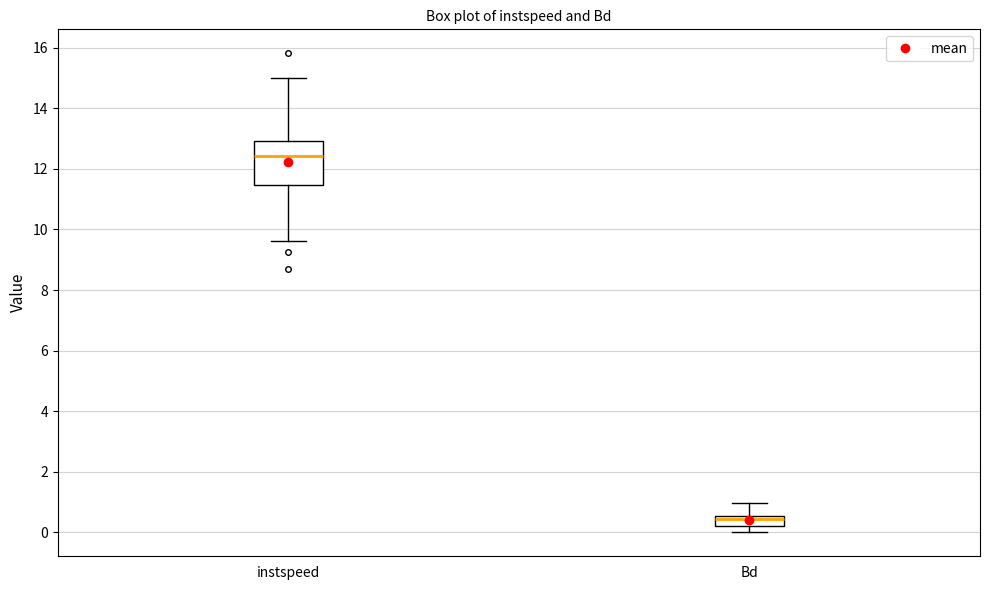

Reading left to right, read every box against the y-axis: the position of its median line, the range the box covers, and the ends of its whiskers. The values are not printed on the chart, so give them approximately, as read against the axis.

instspeed: median 12.4, box 11.4 to 13.0, whiskers 9.6 to 15.0
Bd: median 0.4, box 0.2 to 0.6, whiskers 0.0 to 1.0